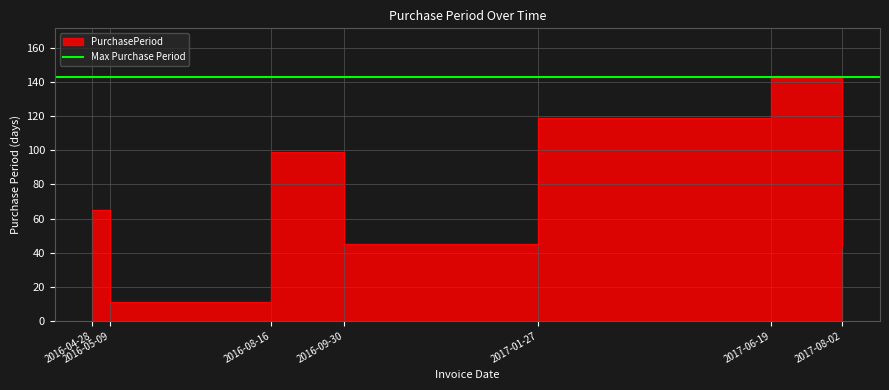

Where does the data first go above 65?

2016-08-16